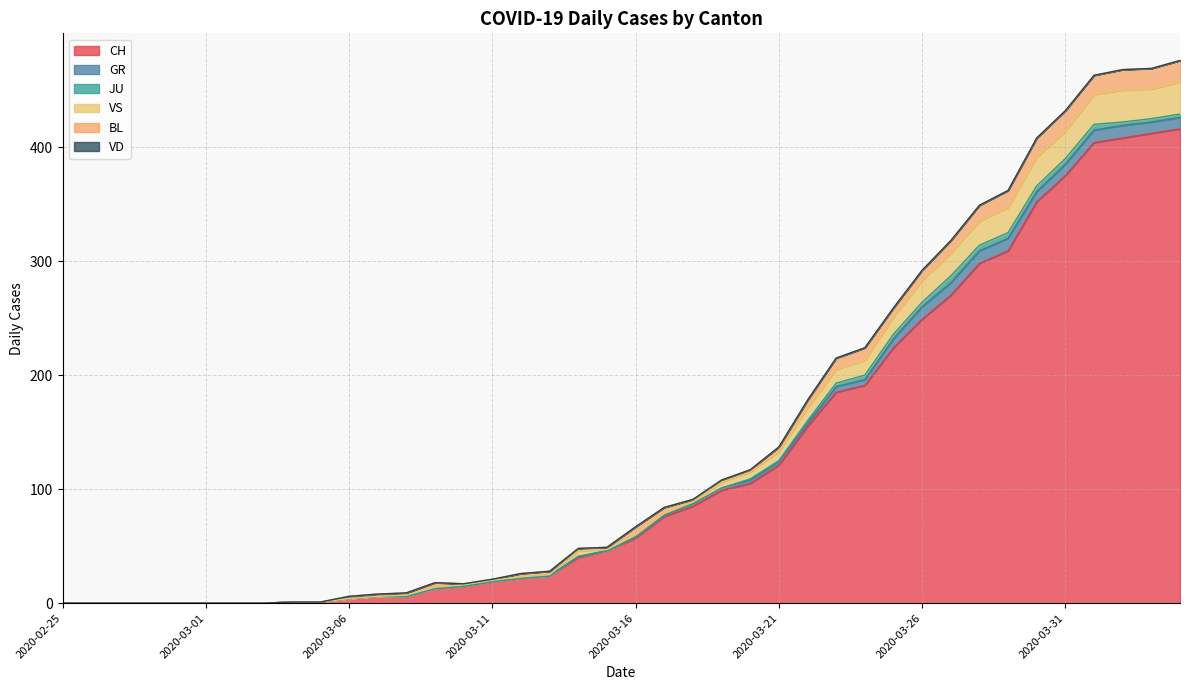

Reading left to right, transcribe all the data shown in this chart.

CH: 0	0	0	0	0	0	0	0	1	1	4	6	6	13	15	19	22	24	40	46	57	76	85	99	105	121	155	185	191	224	249	270	298	309	352	375	404	408	412	416
GR: 0	0	0	0	0	0	0	0	0	0	0	0	0	0	0	0	0	0	1	0	1	1	2	2	3	3	3	5	5	8	11	11	11	11	9	10	11	11	10	10
JU: 0	0	0	0	0	0	0	0	0	0	0	0	0	0	0	0	0	0	0	0	0	0	0	0	1	1	2	3	4	4	4	6	5	5	5	5	5	3	3	3
VS: 0	0	0	0	0	0	0	0	0	0	0	0	1	1	1	1	1	1	5	1	2	2	2	5	6	8	11	12	13	15	19	20	21	22	25	24	26	28	26	28
BL: 0	0	0	0	0	0	0	0	0	0	2	2	2	4	1	1	3	3	2	2	7	5	2	2	2	4	7	10	11	8	9	11	14	15	17	18	17	18	18	19
VD: 0	0	0	0	0	0	0	0	0	0	0	0	0	0	0	0	0	0	0	0	0	0	0	0	0	0	0	0	0	0	0	0	0	0	0	0	0	0	0	0